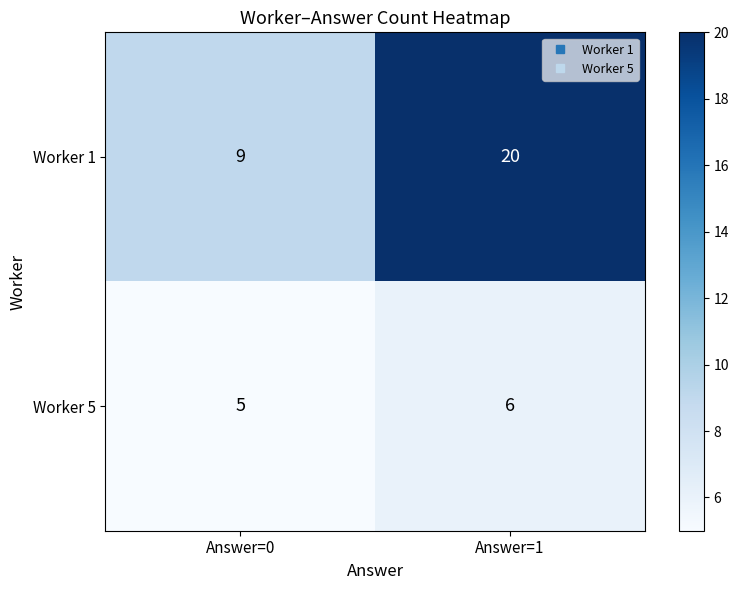

Which series has the largest range (max minus min)?

Worker 1